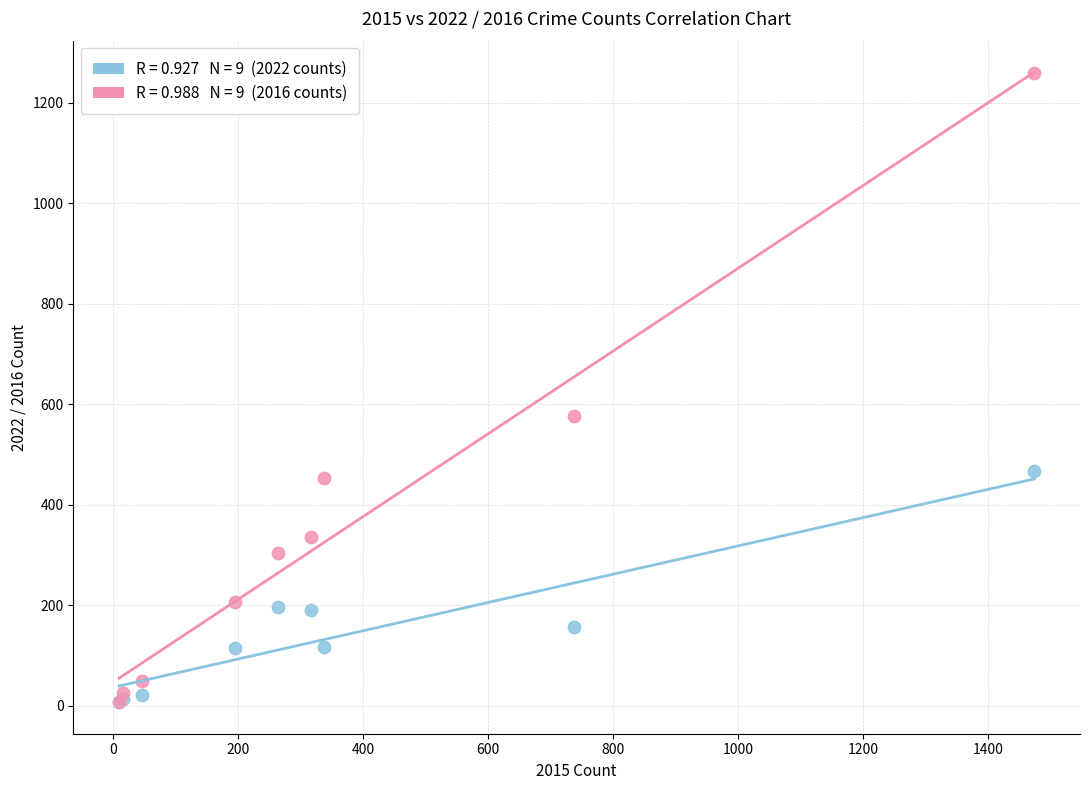

Across all series, what Y value is closest to 633?

576